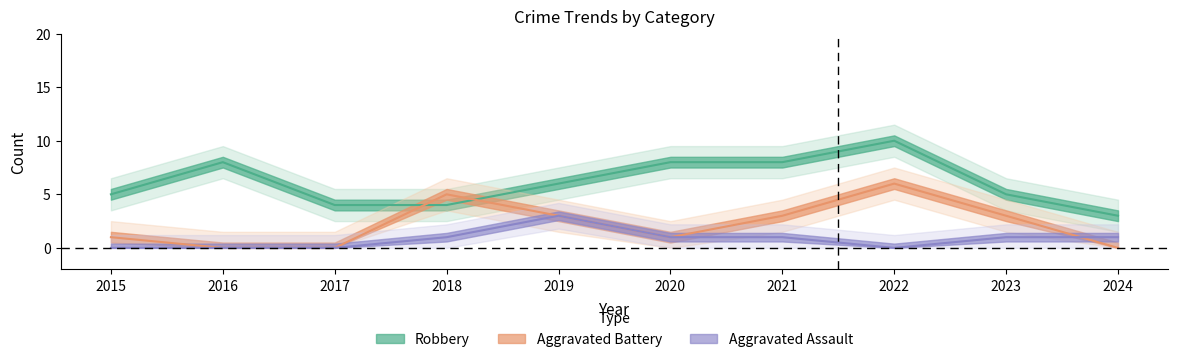

At which label does Aggravated Assault reach its peak?

2019